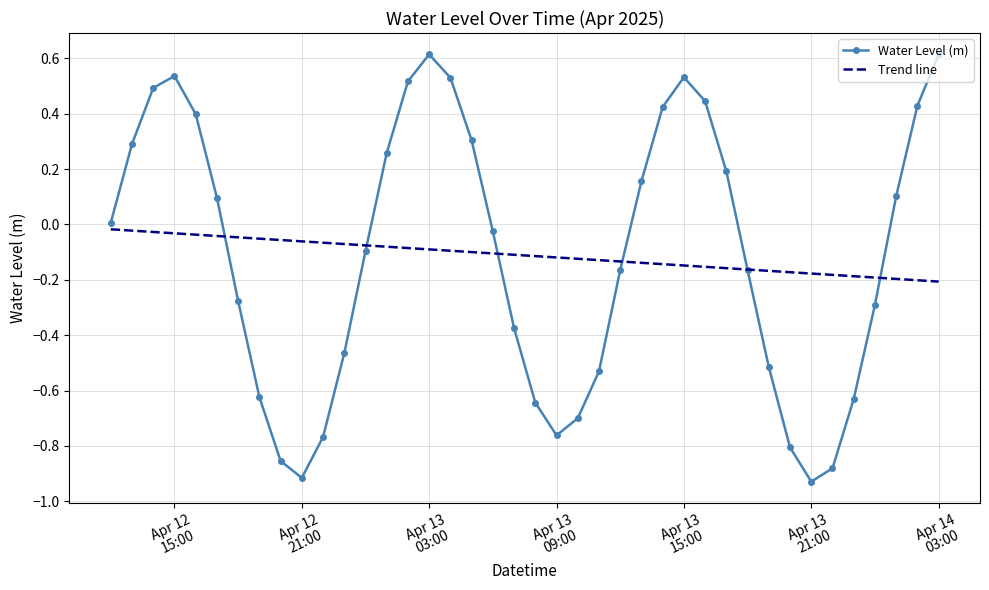

Which series has the widest spread of values?

Water Level (m)